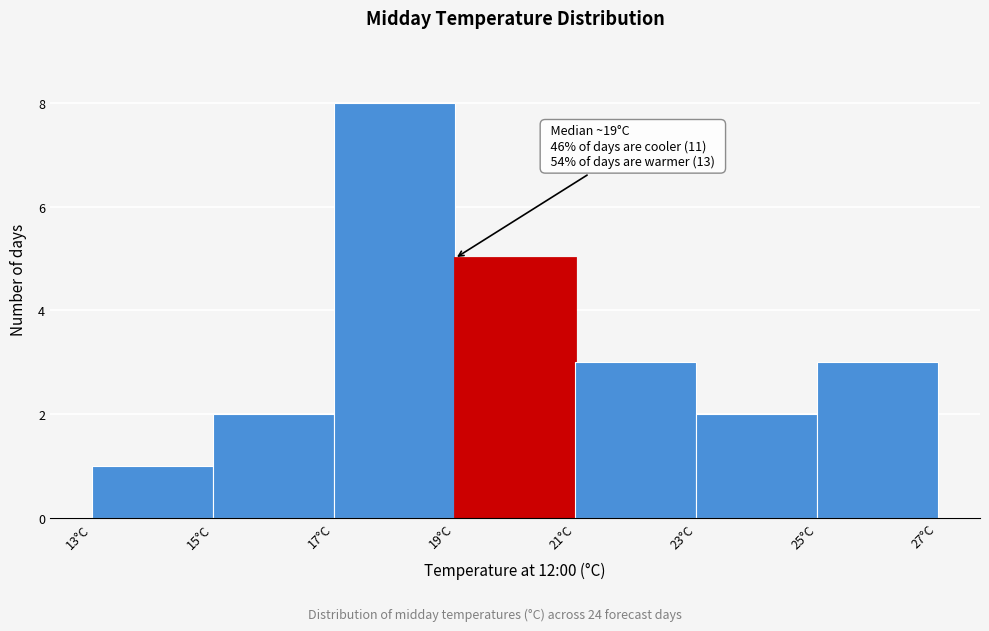

Which range on the x-axis has the tallest bar?

17 to 19